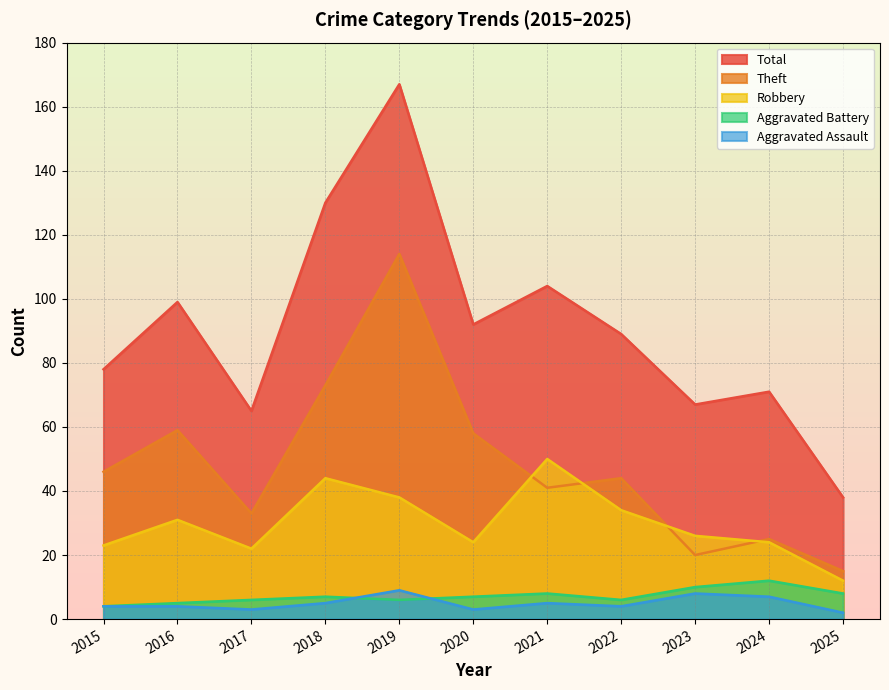

The value of Robbery at 2019 is 38. True or false?

True